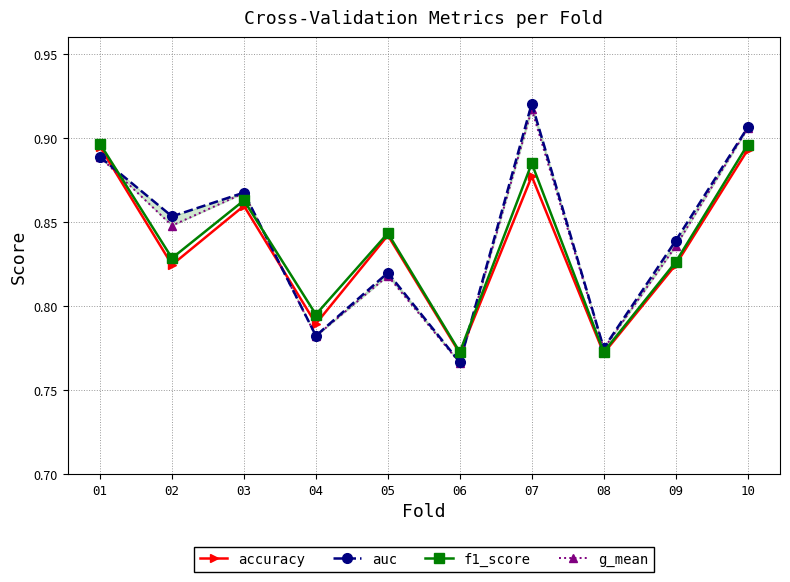

Which series has the widest spread of values?

auc